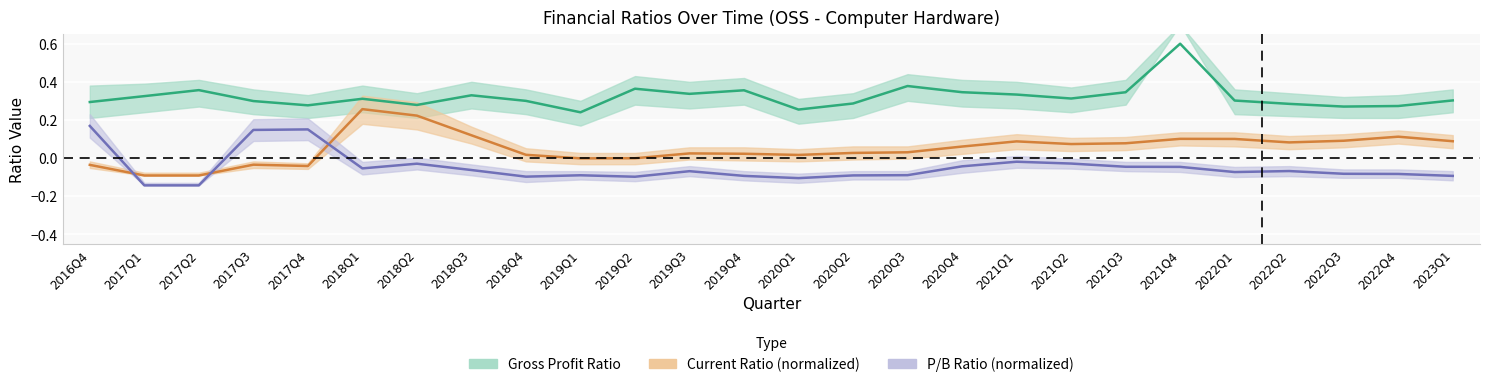

Reading right to left, list all the values displayed in this chart.

Gross Profit Ratio: 0.3	0.3	0.3	0.3	0.3	0.6	0.3	0.3	0.3	0.3	0.4	0.3	0.3	0.4	0.3	0.4	0.2	0.3	0.3	0.3	0.3	0.3	0.3	0.4	0.3	0.3
Current Ratio (normalized): 0.1	0.1	0.1	0.1	0.1	0.1	0.1	0.1	0.1	0.1	0.0	0.0	0.0	0.0	0.0	-0.0	-0.0	0.0	0.1	0.2	0.3	-0.0	-0.0	-0.1	-0.1	-0.0
P/B Ratio (normalized): -0.1	-0.1	-0.1	-0.1	-0.1	-0.0	-0.0	-0.0	-0.0	-0.0	-0.1	-0.1	-0.1	-0.1	-0.1	-0.1	-0.1	-0.1	-0.1	-0.0	-0.1	0.1	0.1	-0.1	-0.1	0.2